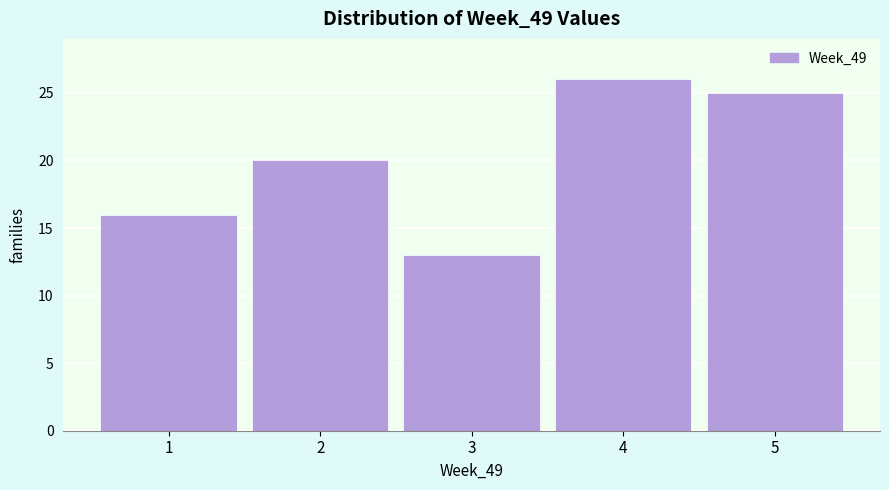

Reading left to right, list every bar in this chart as the range it spans on the x-axis followed by its height. The values are not printed on the chart, so give them approximately, as read against the axis.

0.5 to 1.5: 16
1.5 to 2.5: 20
2.5 to 3.5: 13
3.5 to 4.5: 26
4.5 to 5.5: 25